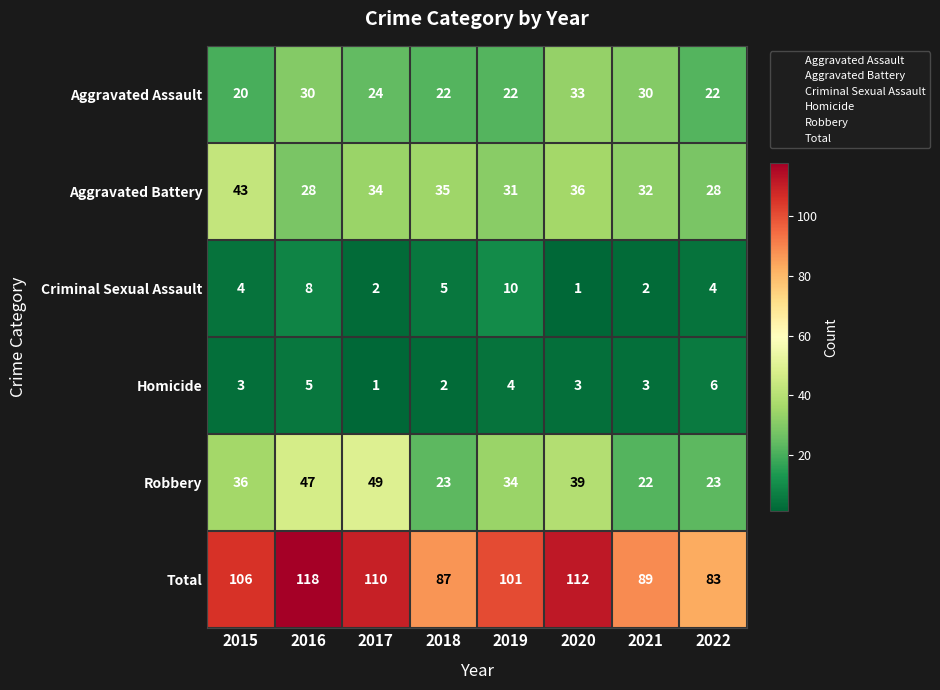

Where is Criminal Sexual Assault nearest to the value 5?

2018